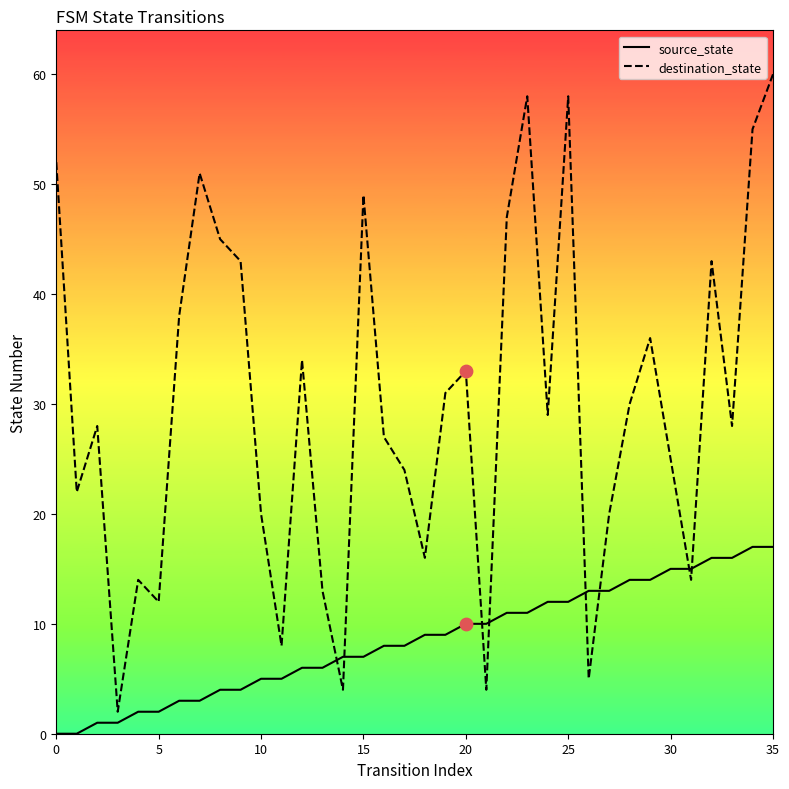

Which series has the largest total across all categories?

destination_state